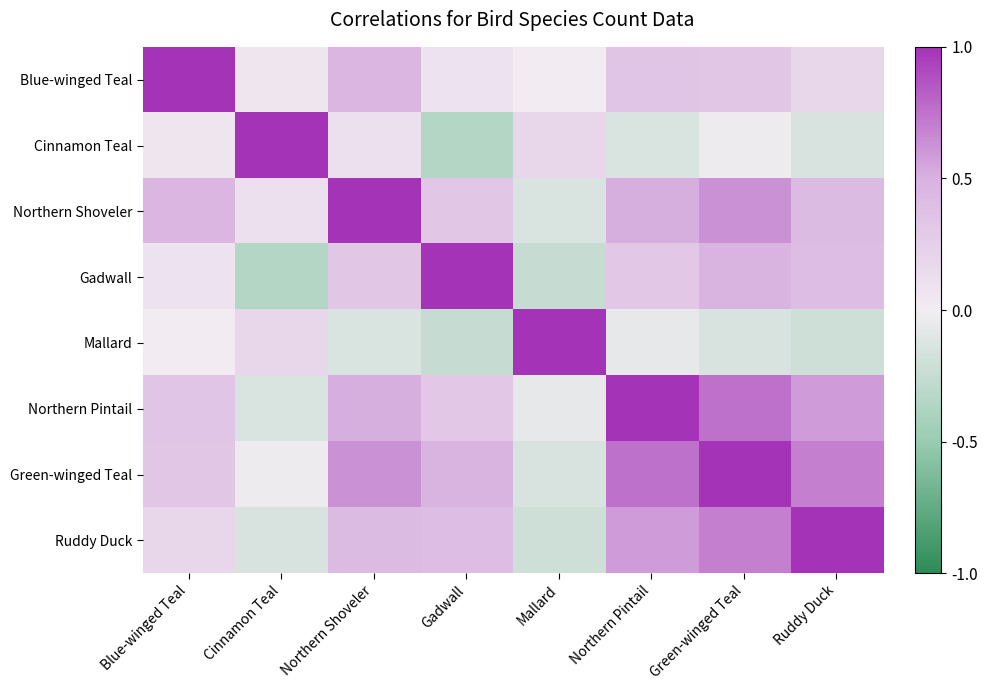

Reading left to right, transcribe all the data shown in this chart.

Blue-winged Teal: Blue-winged Teal=1.0	Cinnamon Teal=0.1	Northern Shoveler=0.5	Gadwall=0.1	Mallard=0.0	Northern Pintail=0.3	Green-winged Teal=0.3	Ruddy Duck=0.2
Cinnamon Teal: Blue-winged Teal=0.1	Cinnamon Teal=1.0	Northern Shoveler=0.1	Gadwall=-0.3	Mallard=0.2	Northern Pintail=-0.1	Green-winged Teal=-0.0	Ruddy Duck=-0.1
Northern Shoveler: Blue-winged Teal=0.5	Cinnamon Teal=0.1	Northern Shoveler=1.0	Gadwall=0.3	Mallard=-0.1	Northern Pintail=0.5	Green-winged Teal=0.6	Ruddy Duck=0.4
Gadwall: Blue-winged Teal=0.1	Cinnamon Teal=-0.3	Northern Shoveler=0.3	Gadwall=1.0	Mallard=-0.2	Northern Pintail=0.3	Green-winged Teal=0.5	Ruddy Duck=0.4
Mallard: Blue-winged Teal=0.0	Cinnamon Teal=0.2	Northern Shoveler=-0.1	Gadwall=-0.2	Mallard=1.0	Northern Pintail=-0.1	Green-winged Teal=-0.1	Ruddy Duck=-0.2
Northern Pintail: Blue-winged Teal=0.3	Cinnamon Teal=-0.1	Northern Shoveler=0.5	Gadwall=0.3	Mallard=-0.1	Northern Pintail=1.0	Green-winged Teal=0.8	Ruddy Duck=0.6
Green-winged Teal: Blue-winged Teal=0.3	Cinnamon Teal=-0.0	Northern Shoveler=0.6	Gadwall=0.5	Mallard=-0.1	Northern Pintail=0.8	Green-winged Teal=1.0	Ruddy Duck=0.7
Ruddy Duck: Blue-winged Teal=0.2	Cinnamon Teal=-0.1	Northern Shoveler=0.4	Gadwall=0.4	Mallard=-0.2	Northern Pintail=0.6	Green-winged Teal=0.7	Ruddy Duck=1.0